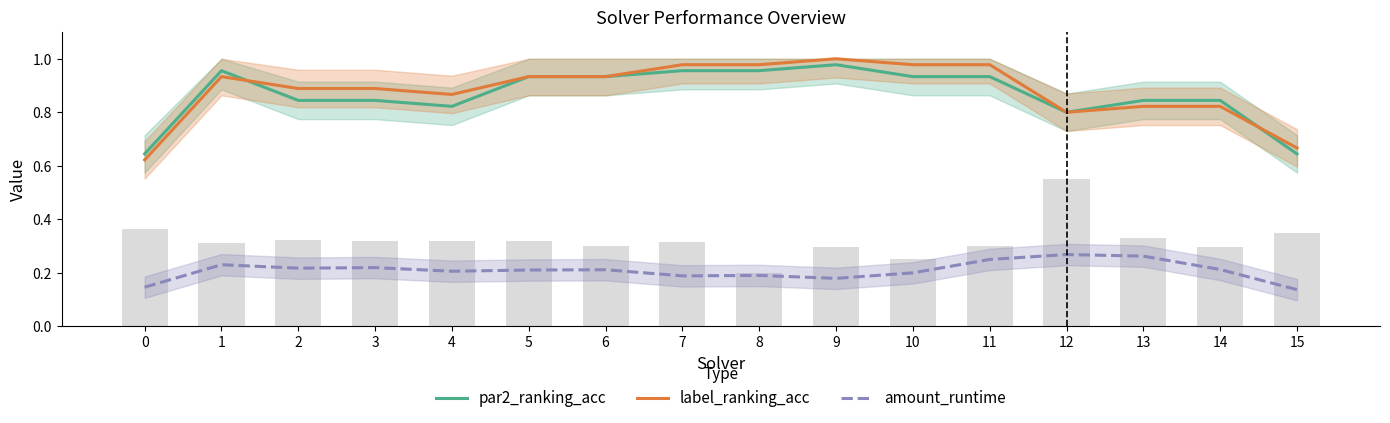

How many series are shown in this chart?

3